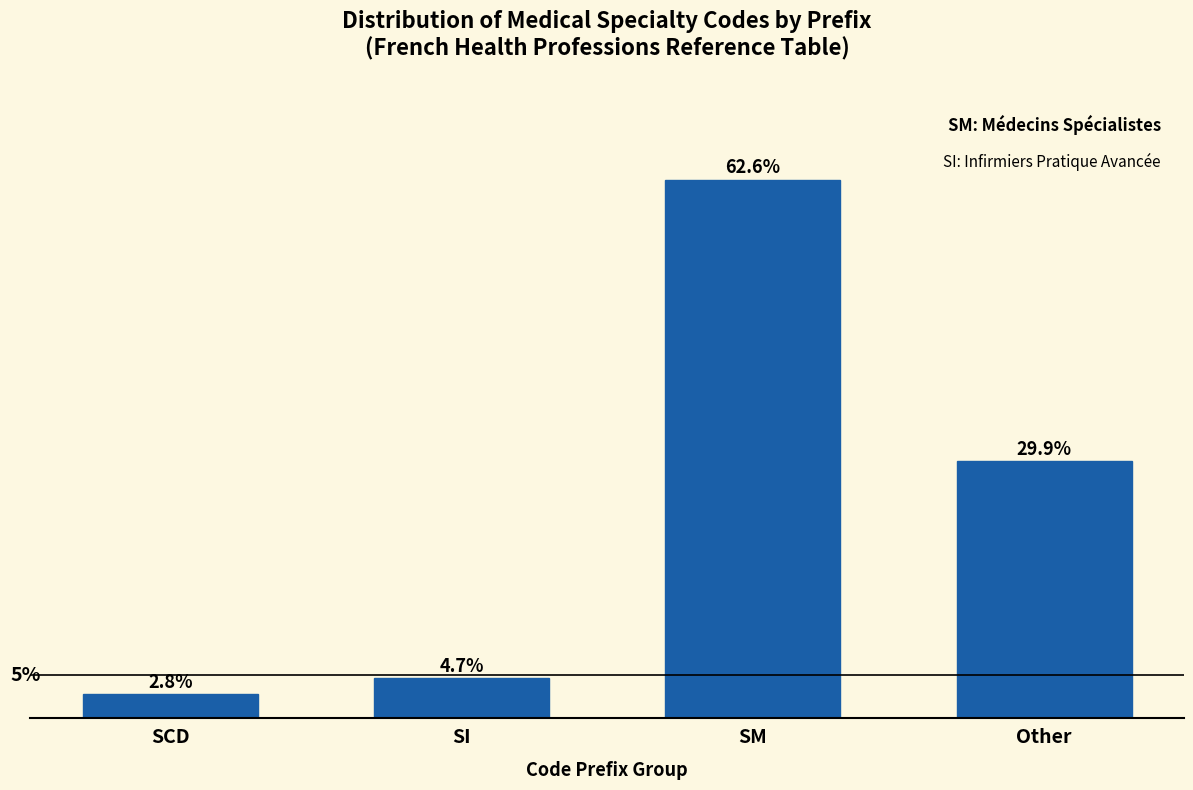

Which category has the highest value across all series?

SM